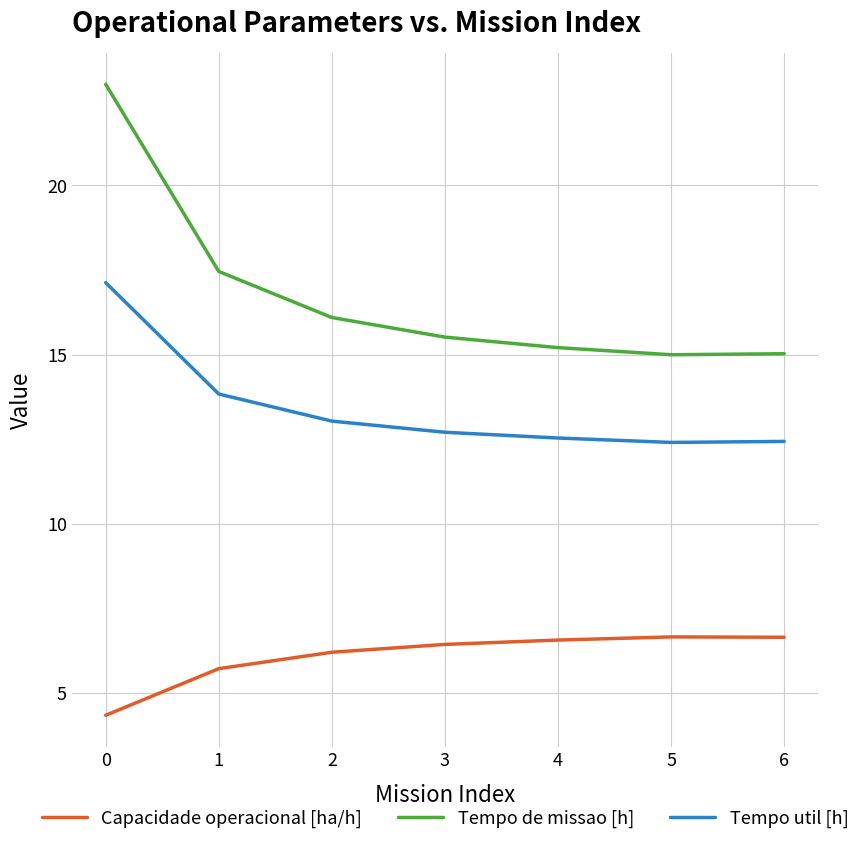

What is the minimum value shown in the chart?

4.4